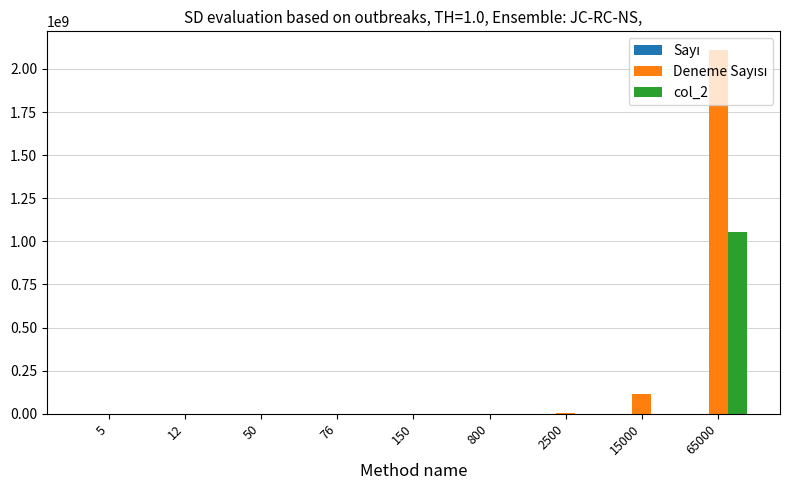

At which category is the sum across all series the highest?

65000